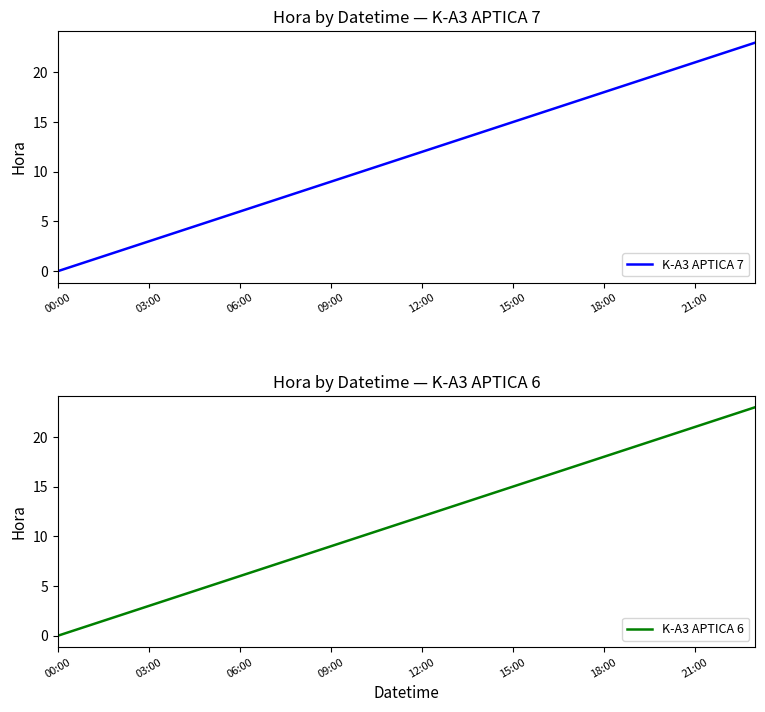

The K-A3 APTICA 7 series shows 18 at 18:00. True or false?

True